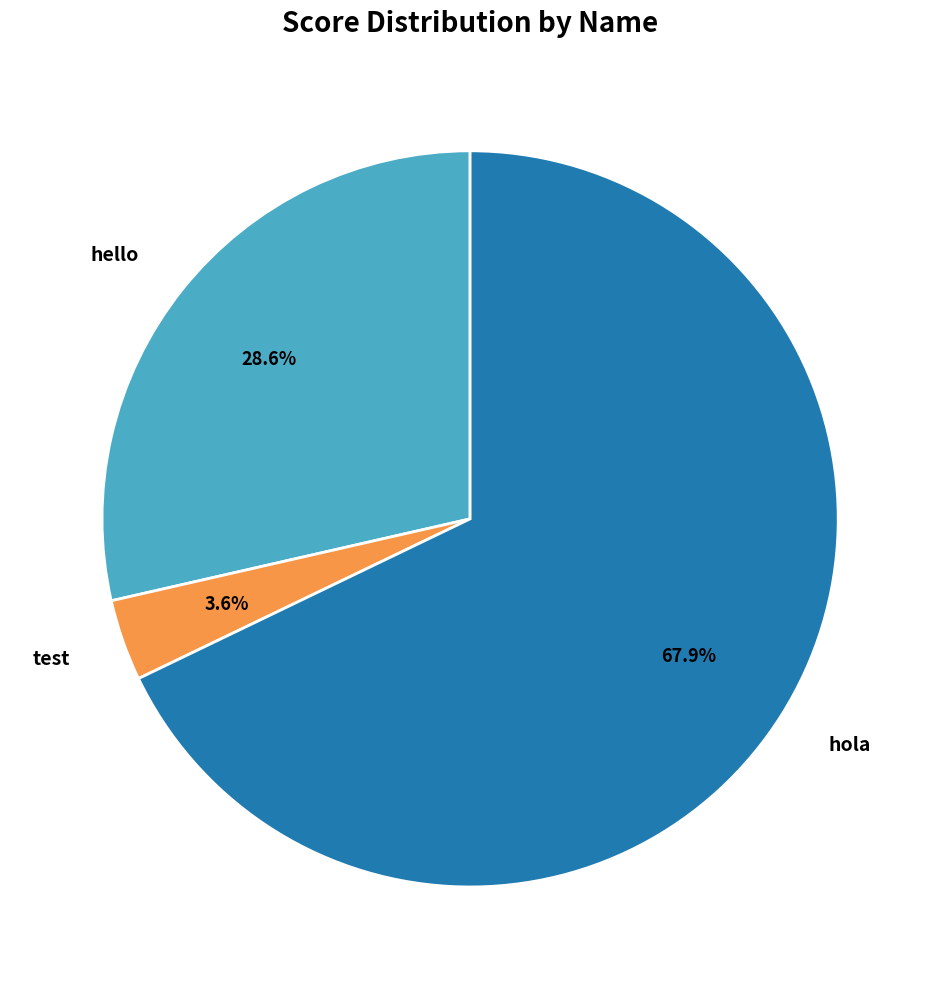

To the nearest percent, what portion does hello represent?

29%